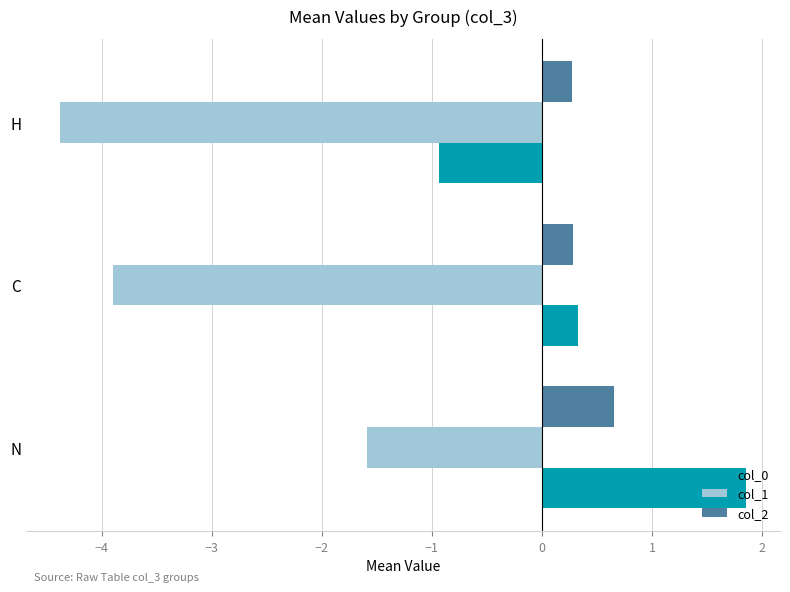

What is the maximum value for col_0?

1.9